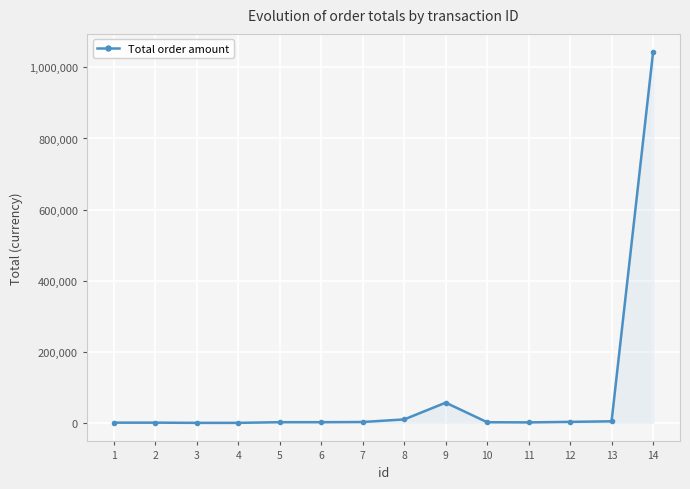

What is the difference between the maximum and minimum values?

1042066.9